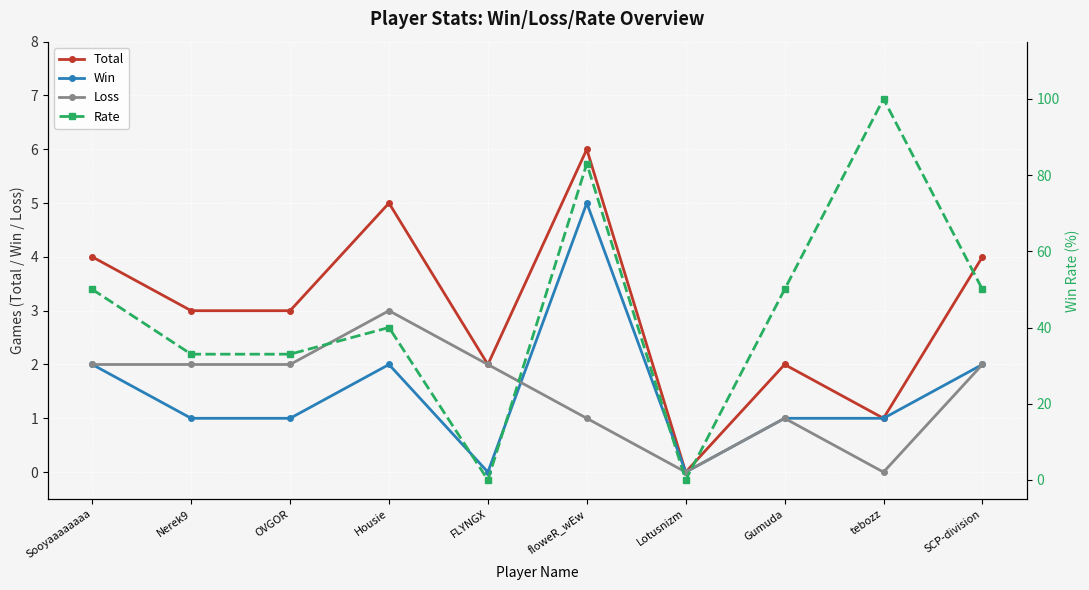

Between tebozz and OVGOR, which is larger?

OVGOR